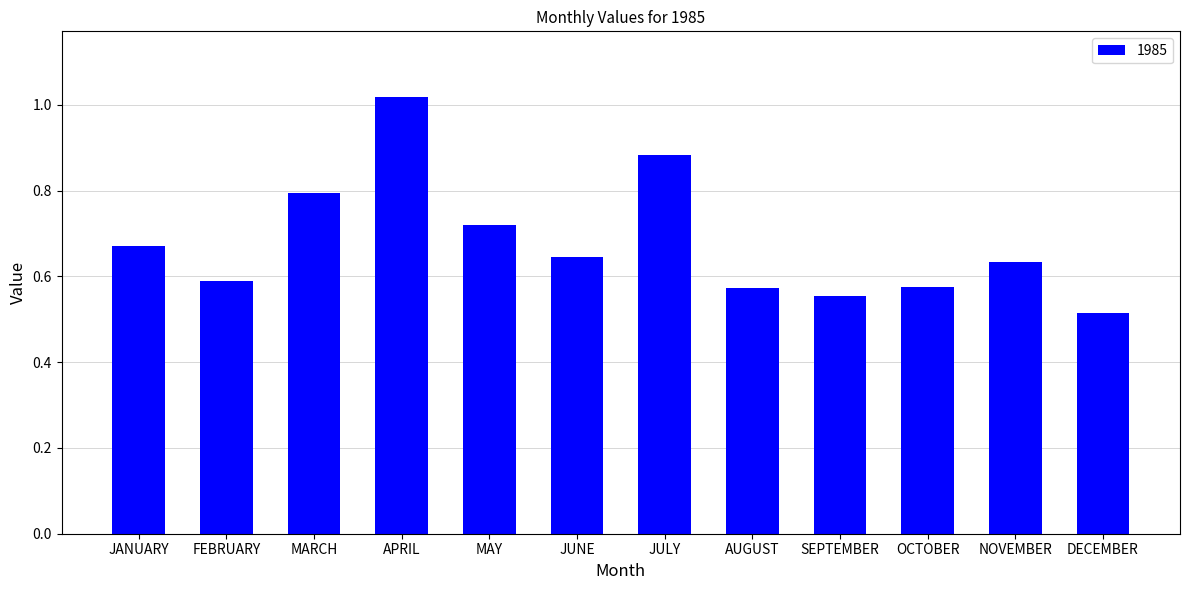

What is the change in value from JANUARY to JULY?

+0.2